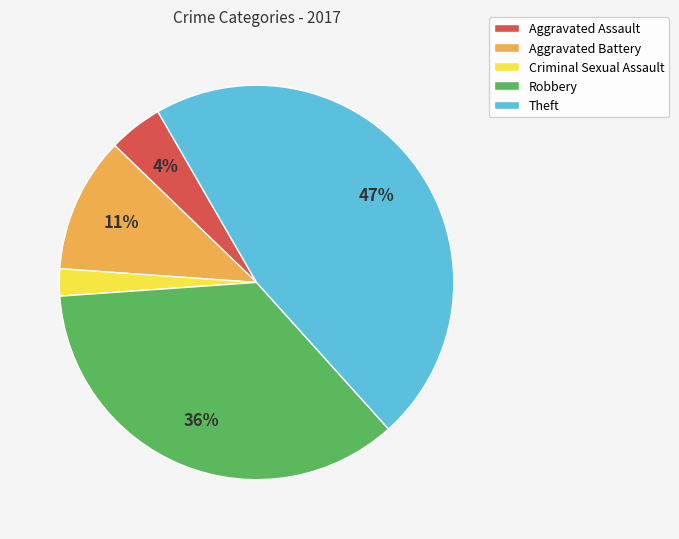

Is the sum of Theft and Criminal Sexual Assault greater than half?

No